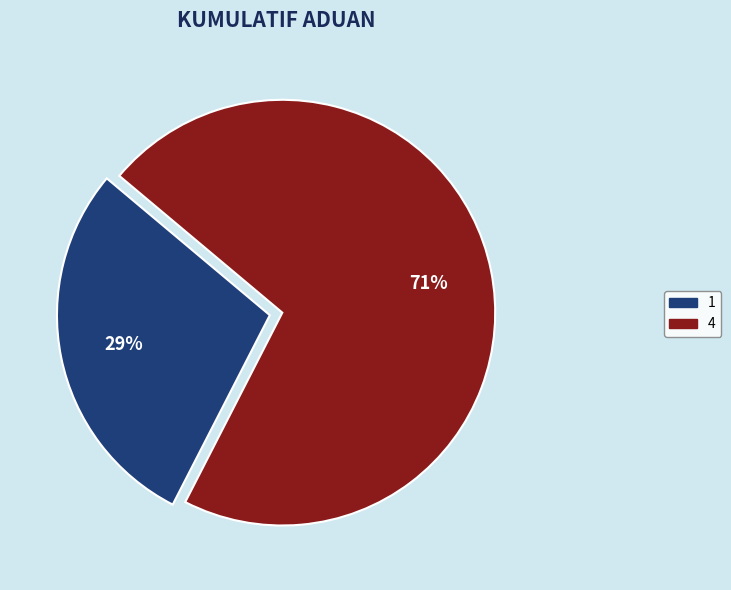

How many segments does this pie chart have?

2